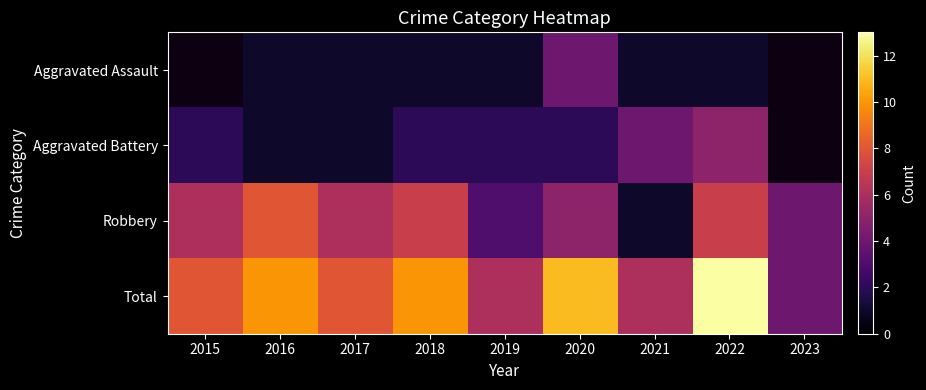

Which series has the largest range (max minus min)?

Total